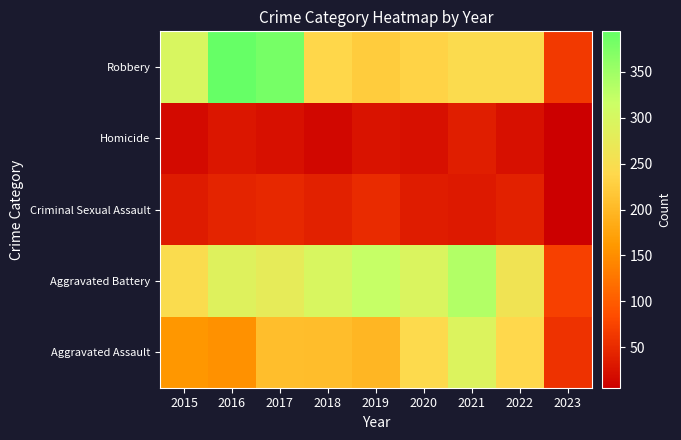

At which category is the sum across all series the highest?

2021